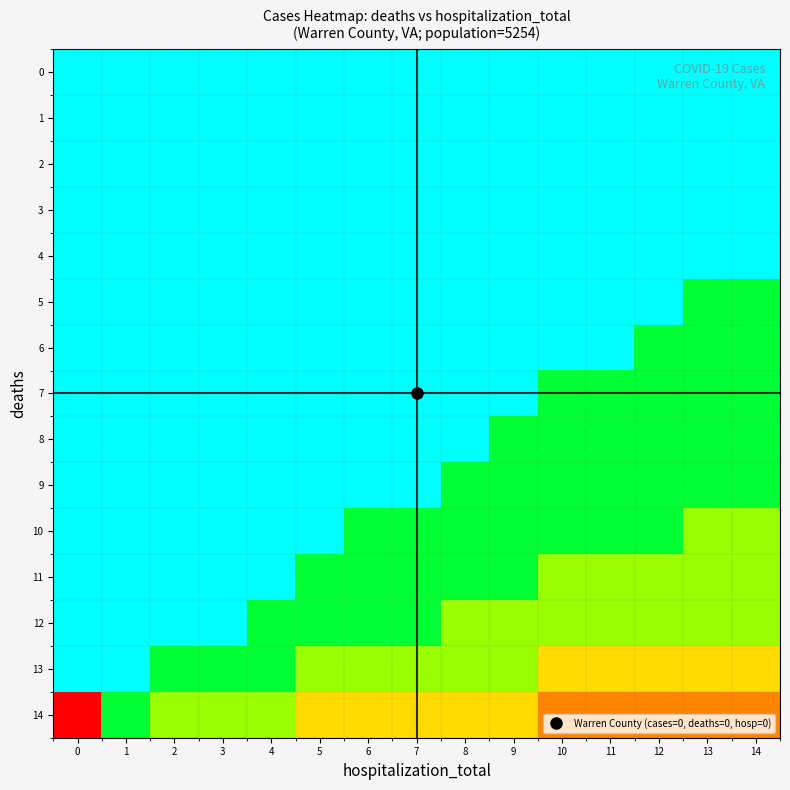

At how many categories does at least one series exceed 95?

15